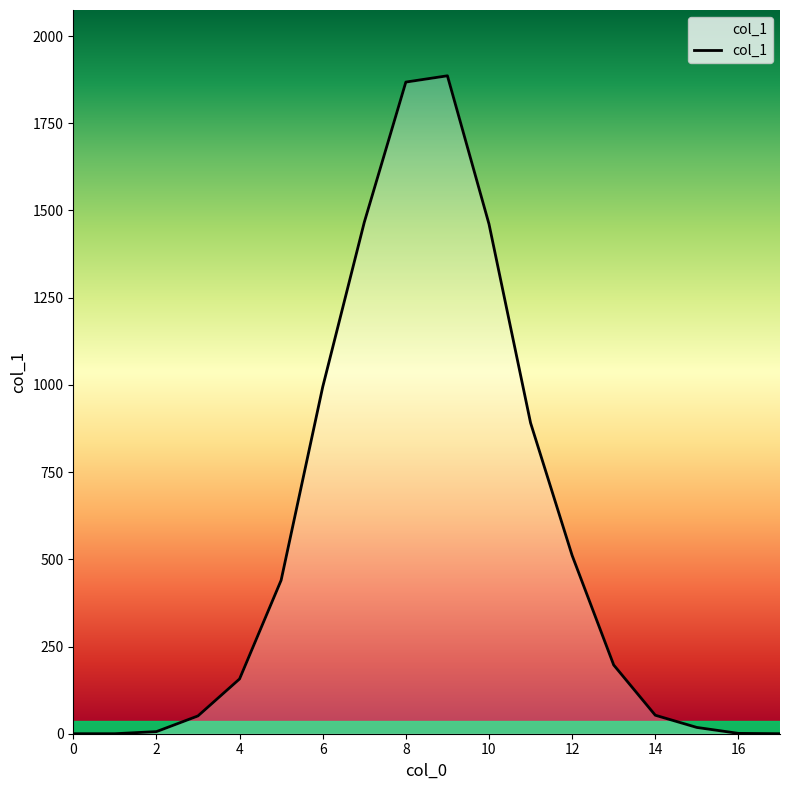

Does the chart have visible grid lines?

No